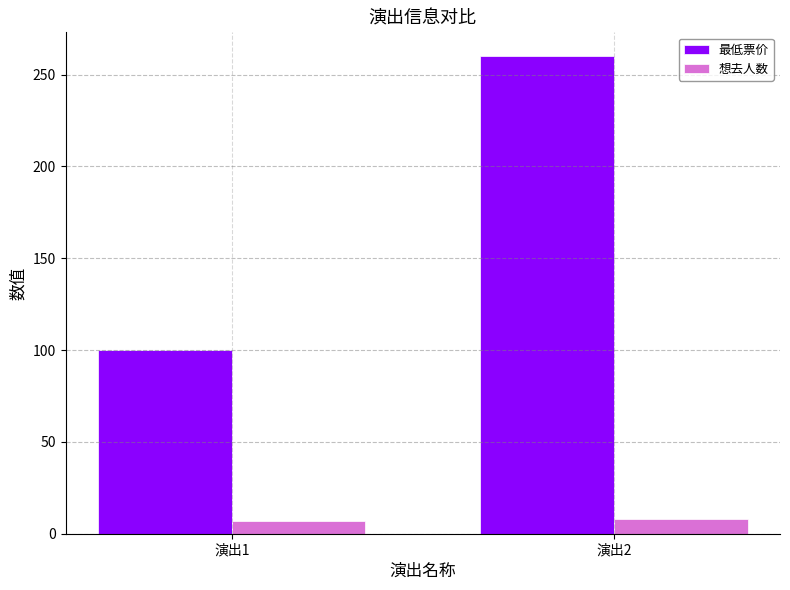

What value does the 最低票价 series have at 演出2, to the nearest 50?

250